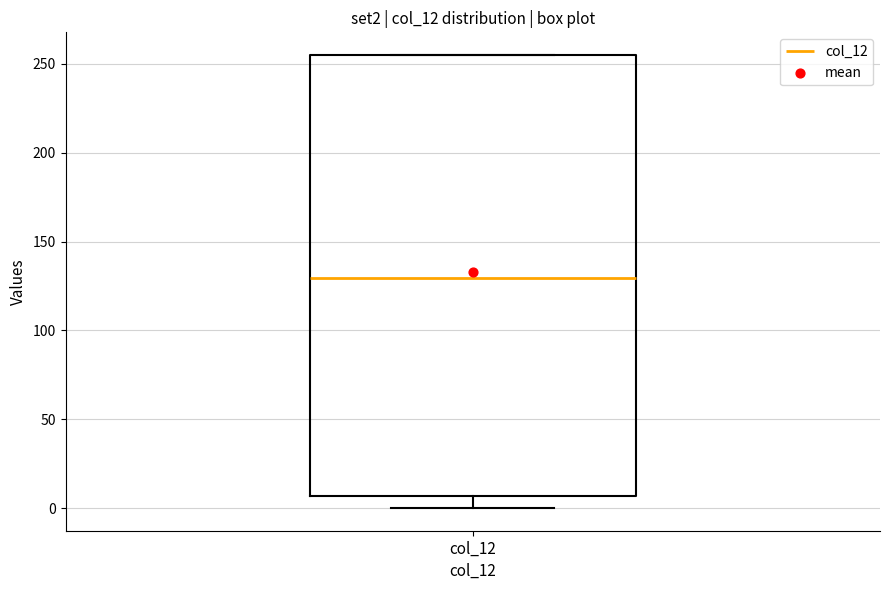

Read this box plot against the y-axis: the position of the median line, the range covered by the box, and the ends of both whiskers. The values are not printed on the chart, so give them approximately, as read against the axis.

median 130, box 5 to 255, whiskers 0 to 255